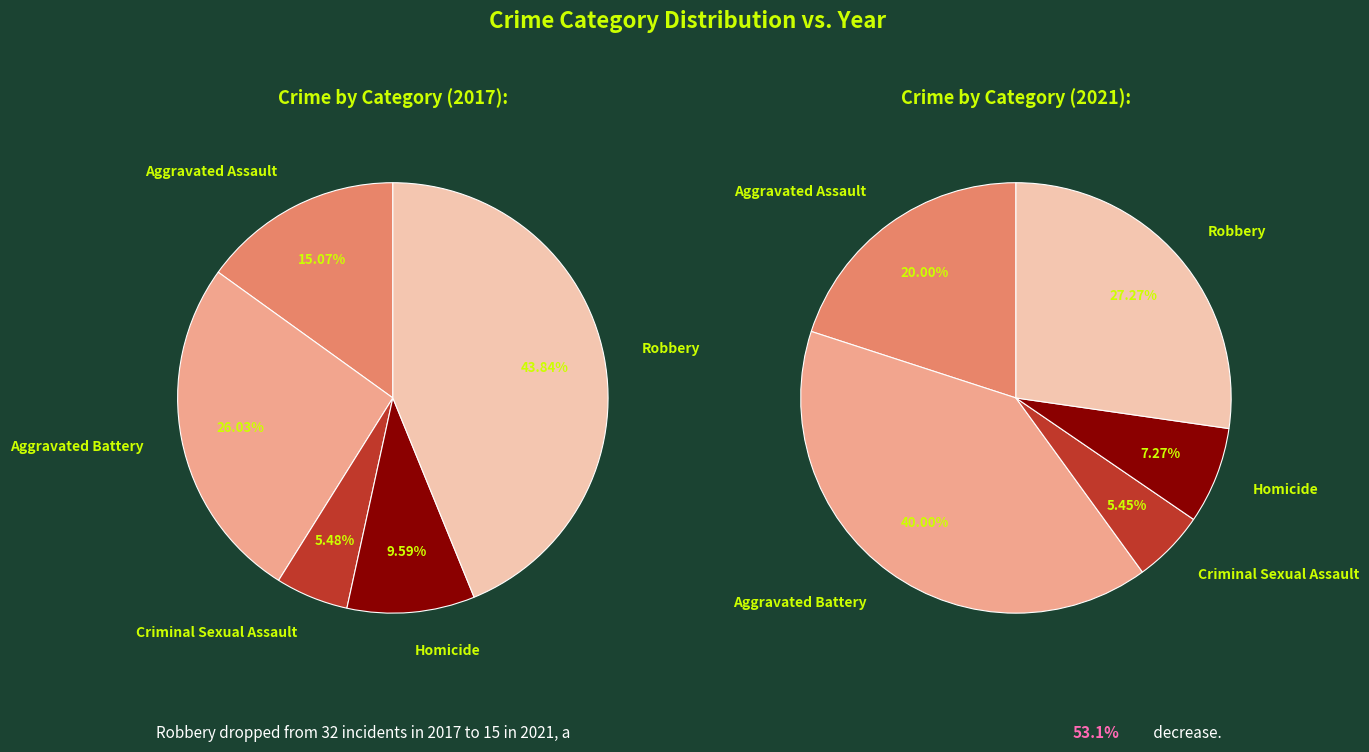

Does Homicide represent more than half of the total?

No